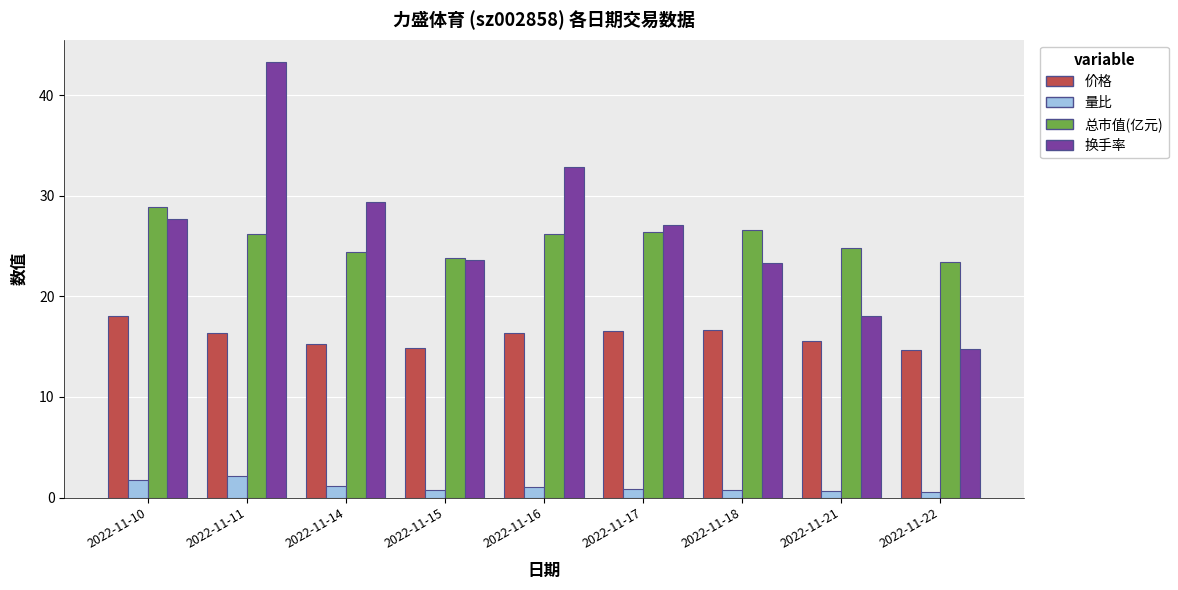

What is the smallest value displayed?

0.6